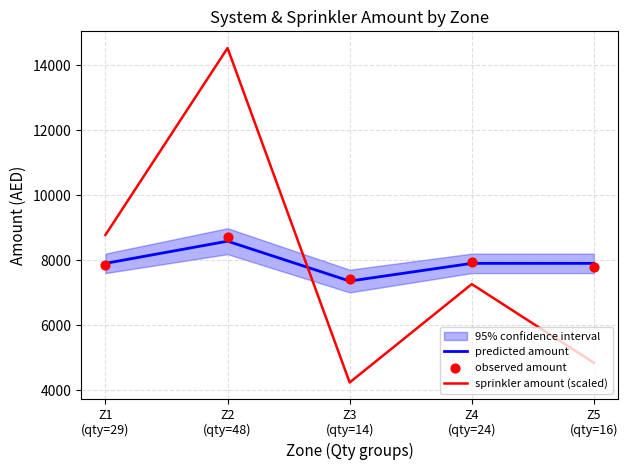

What is the highest value of the predicted amount series?

8584.0